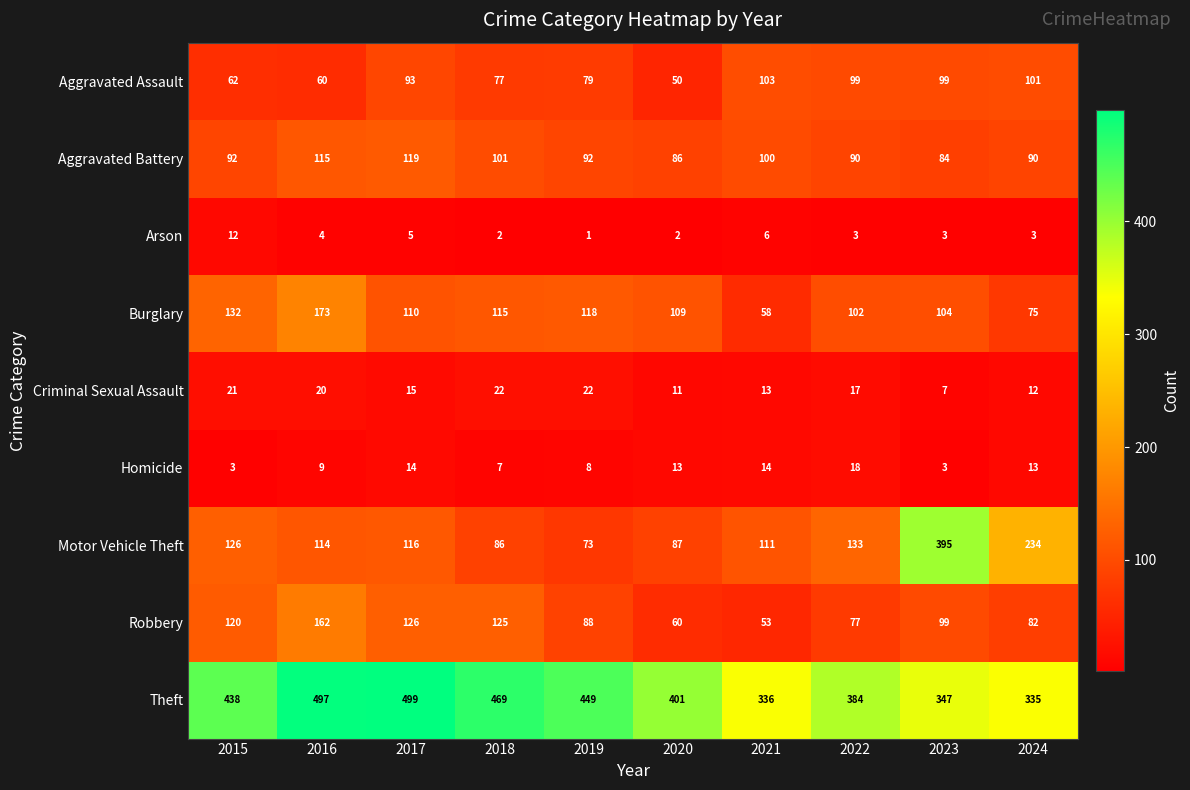

Which series has the widest spread of values?

Motor Vehicle Theft